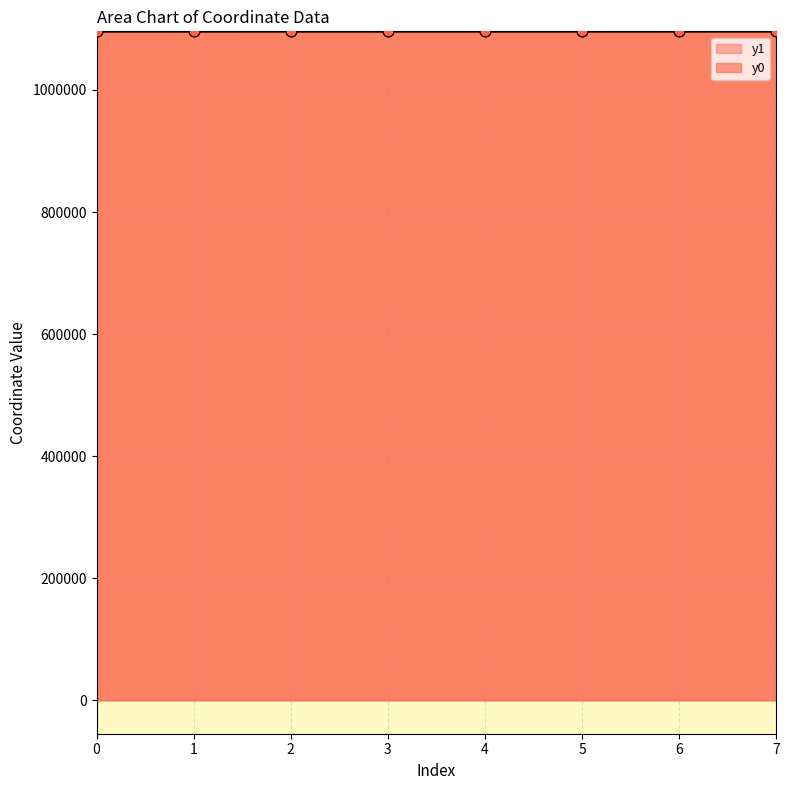

At how many categories does at least one series exceed 1096001?

8